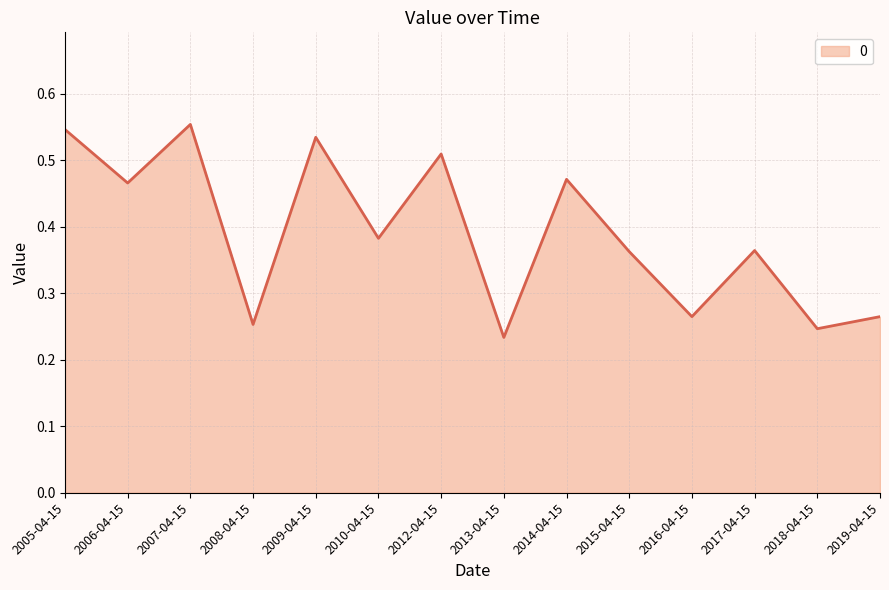

The value at 2018-04-15 is 0.1. True or false?

False